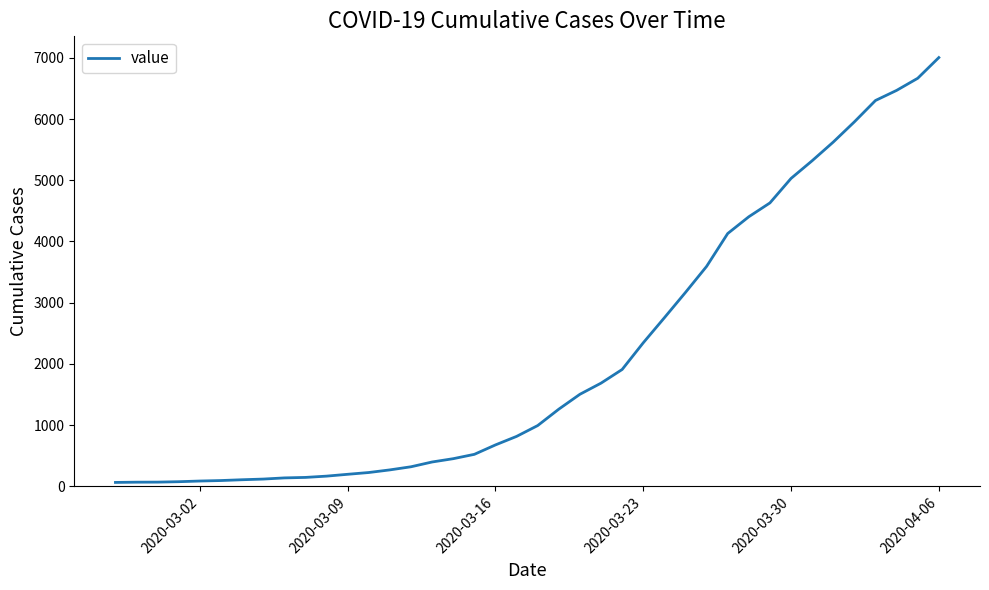

What is the difference between the maximum and minimum values?

6940